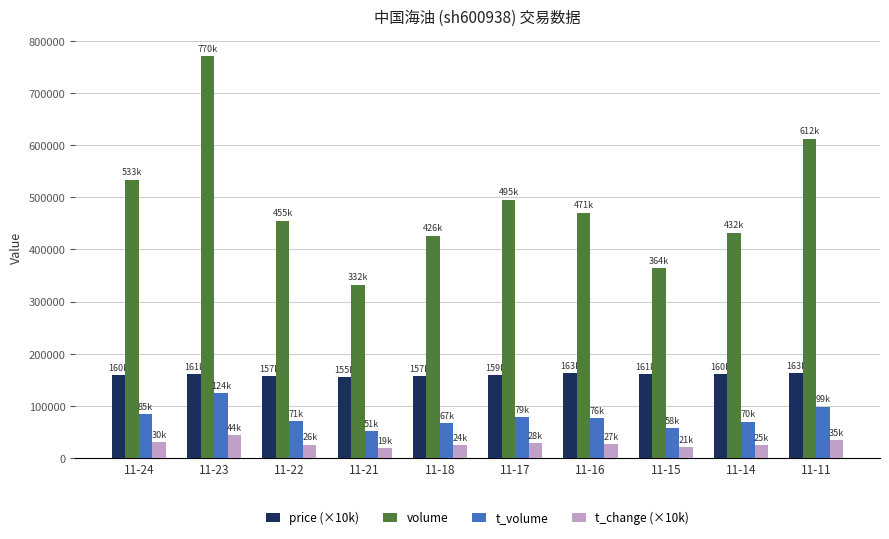

What is the greatest value displayed?

770333.0